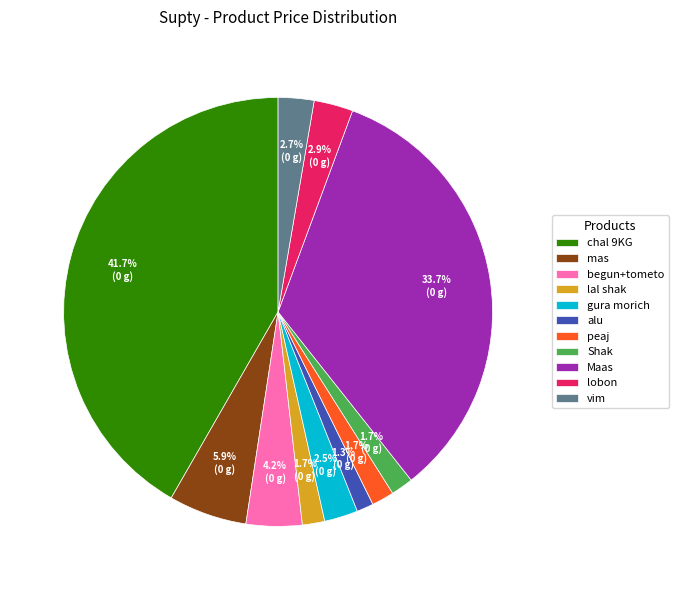

To the nearest percent, what is the difference between the largest and smallest slice percentages?

40%